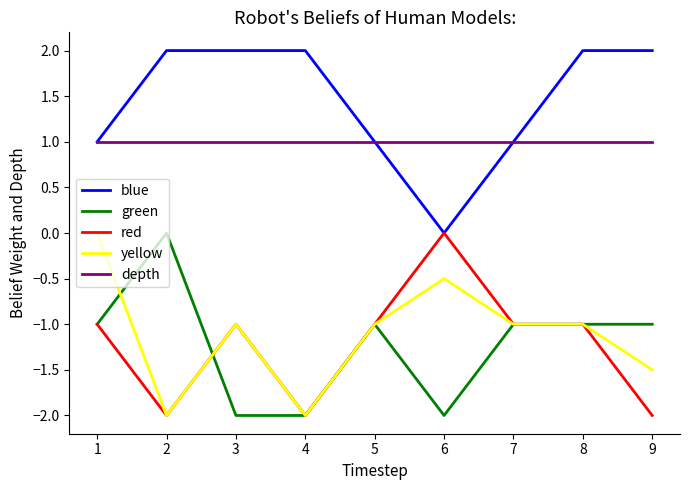

Count the blue values in the range 1 to 2.

8